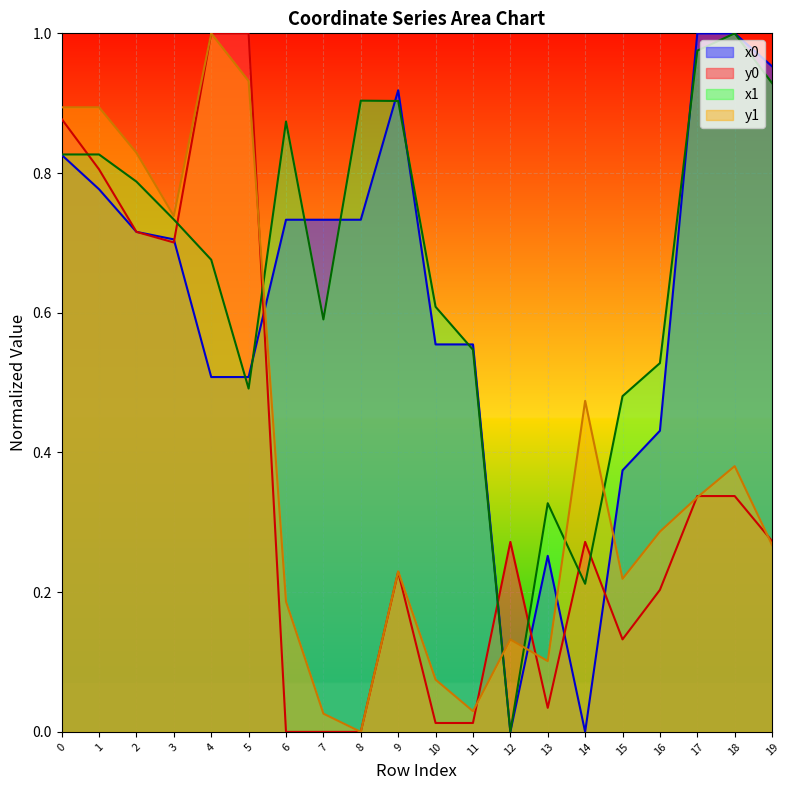

Reading left to right, list all the values displayed in this chart.

x0: 0=0.8	1=0.8	2=0.7	3=0.7	4=0.5	5=0.5	6=0.7	7=0.7	8=0.7	9=0.9	10=0.6	11=0.6	12=0.0	13=0.3	14=0.0	15=0.4	16=0.4	17=1.0	18=1.0	19=1.0
y0: 0=0.9	1=0.8	2=0.7	3=0.7	4=1.0	5=1.0	6=0.0	7=0.0	8=0.0	9=0.2	10=0.0	11=0.0	12=0.3	13=0.0	14=0.3	15=0.1	16=0.2	17=0.3	18=0.3	19=0.3
x1: 0=0.8	1=0.8	2=0.8	3=0.7	4=0.7	5=0.5	6=0.9	7=0.6	8=0.9	9=0.9	10=0.6	11=0.5	12=0.0	13=0.3	14=0.2	15=0.5	16=0.5	17=1.0	18=1.0	19=0.9
y1: 0=0.9	1=0.9	2=0.8	3=0.7	4=1.0	5=0.9	6=0.2	7=0.0	8=0.0	9=0.2	10=0.1	11=0.0	12=0.1	13=0.1	14=0.5	15=0.2	16=0.3	17=0.3	18=0.4	19=0.3